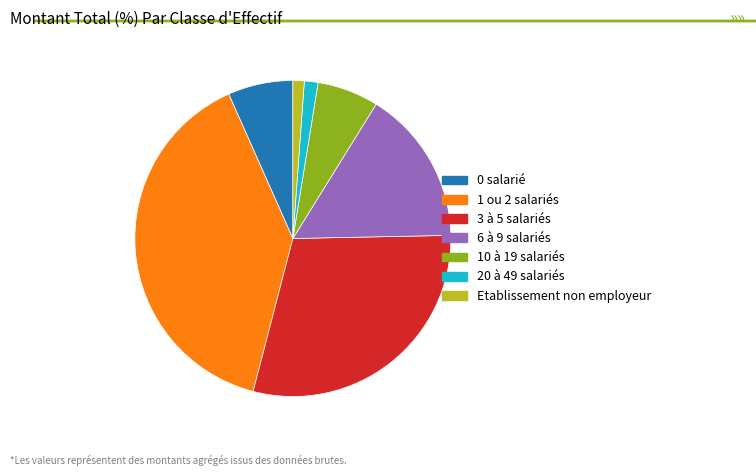

Is it true that 10 à 19 salariés is 6% of the pie?

True